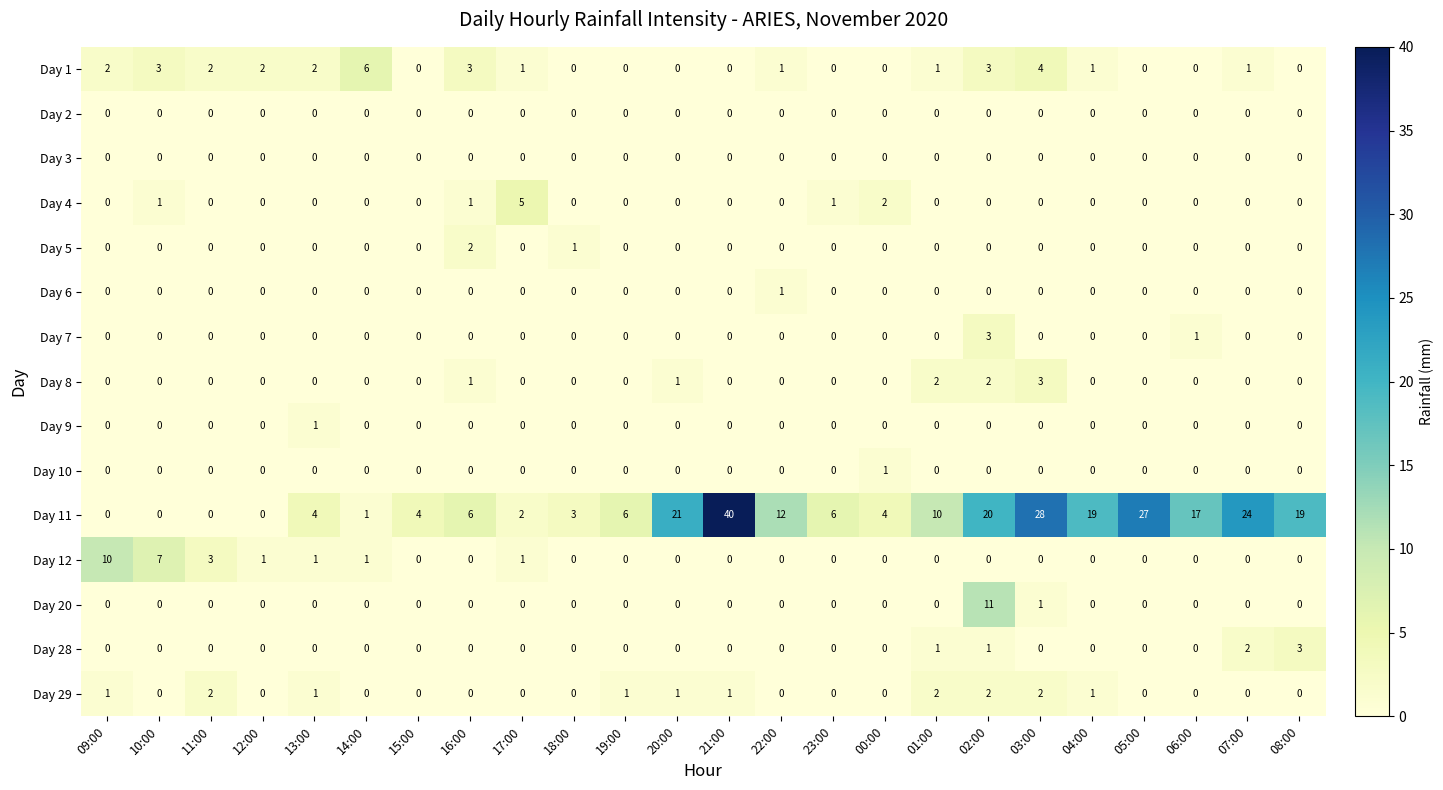

Which category has the highest value across all series?

21:00